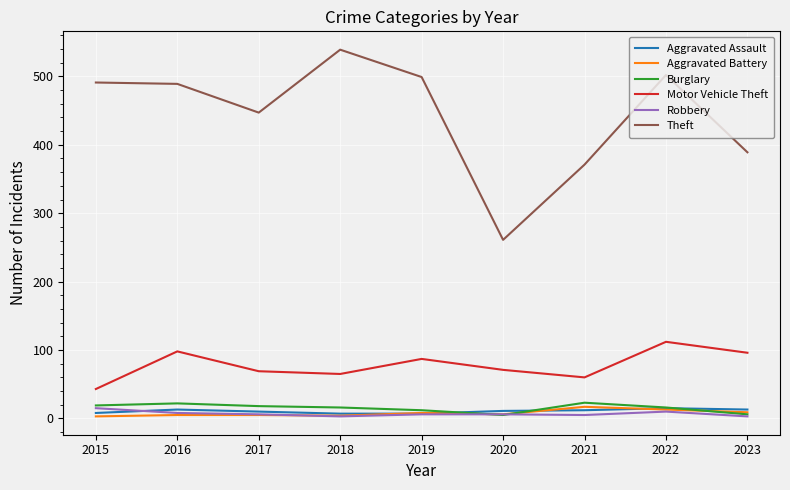

What is the difference between the second highest and second lowest values in the Robbery series?

7